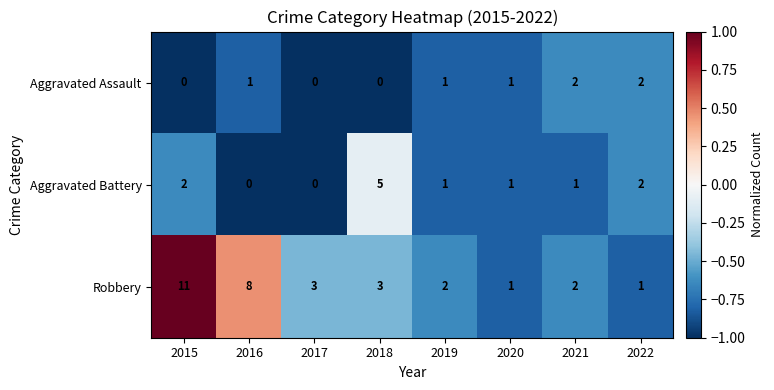

What is the greatest value displayed?

11